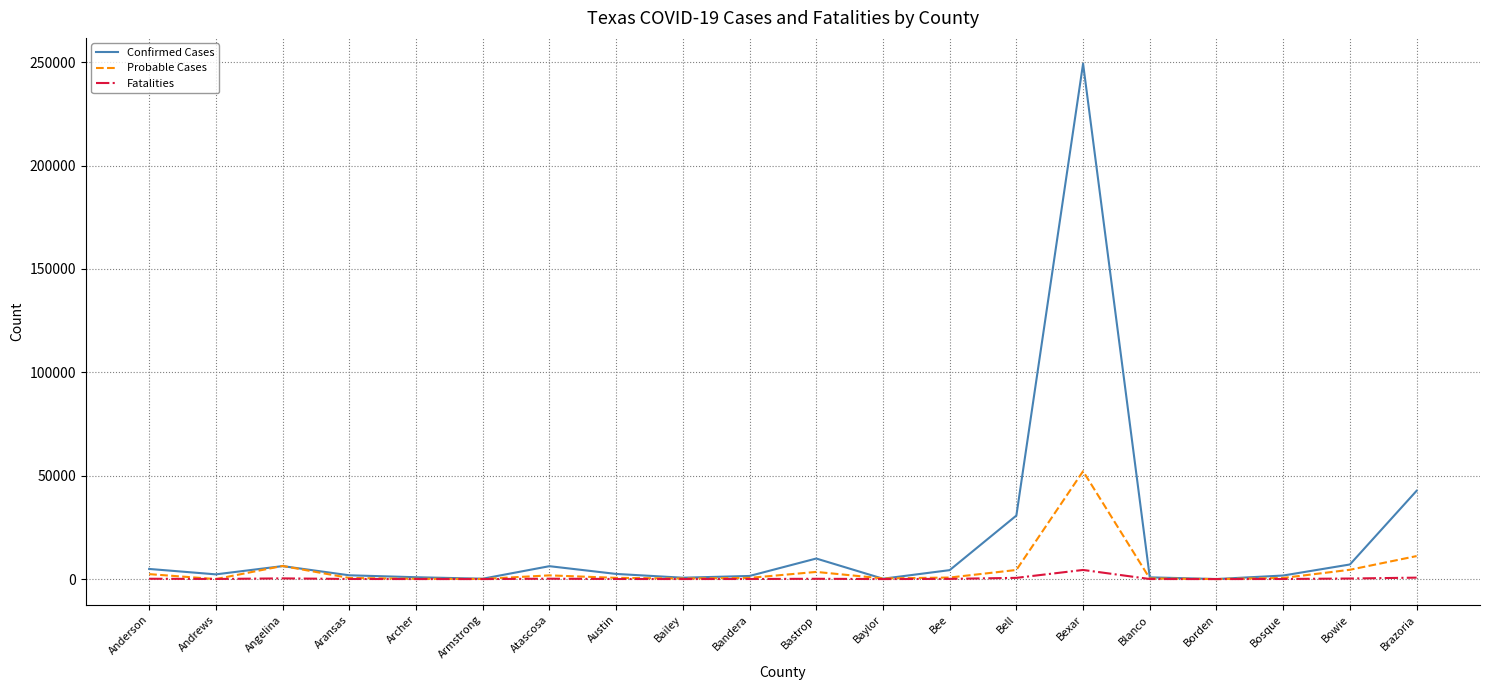

What is the difference between the highest and lowest values at Aransas?

1775